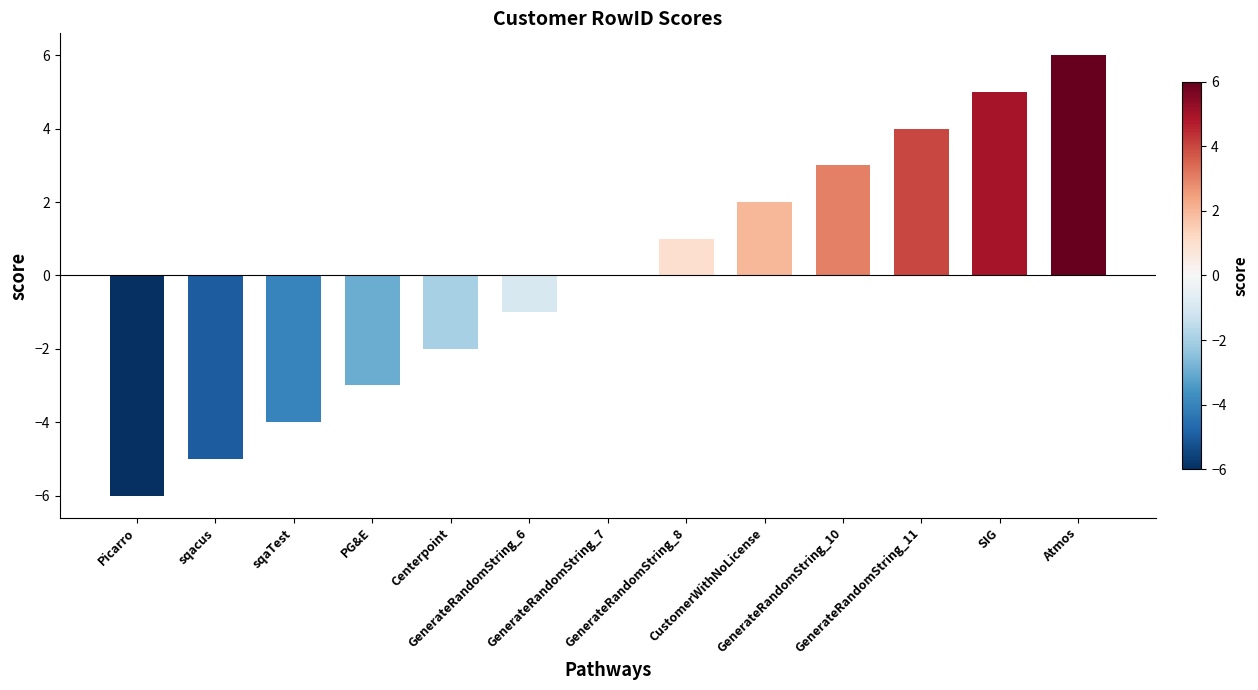

What is the change in value from sqaTest to Centerpoint?

+2